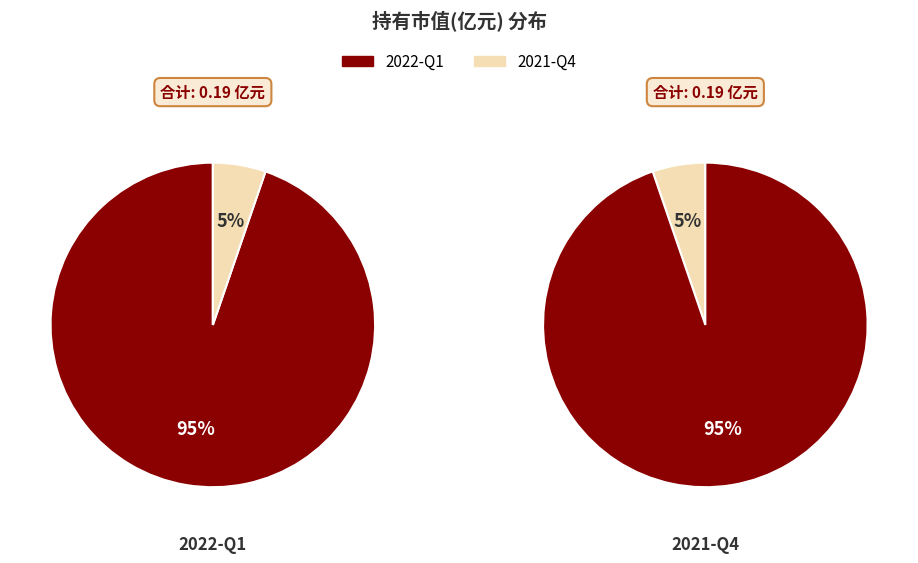

The 2021-Q4 slice represents 5% of the pie. True or false?

True